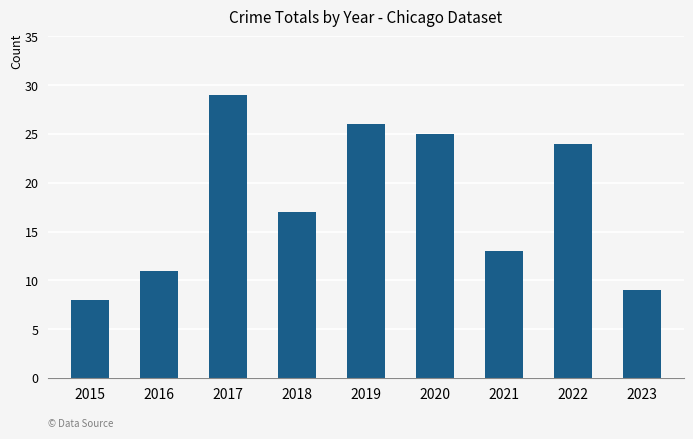

Reading left to right, what are all the values shown in this chart?

8	11	29	17	26	25	13	24	9